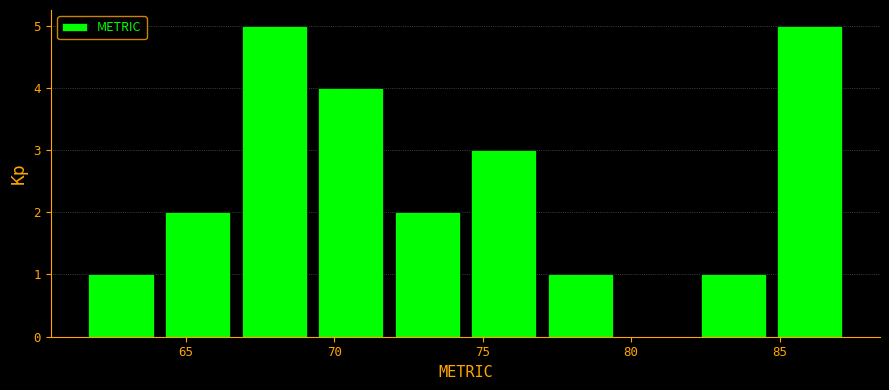

Reading left to right, transcribe this chart: for each bar, give the range it covers on the x-axis and its height. Neither the bar edges nor the heights are printed on the chart, so give them approximately, as read against the axes.

61.5 to 64.0: 1
64.0 to 66.5: 2
66.5 to 69.5: 5
69.5 to 72.0: 4
72.0 to 74.5: 2
74.5 to 77.0: 3
77.0 to 79.5: 1
79.5 to 82.0: 0
82.0 to 84.5: 1
84.5 to 87.5: 5